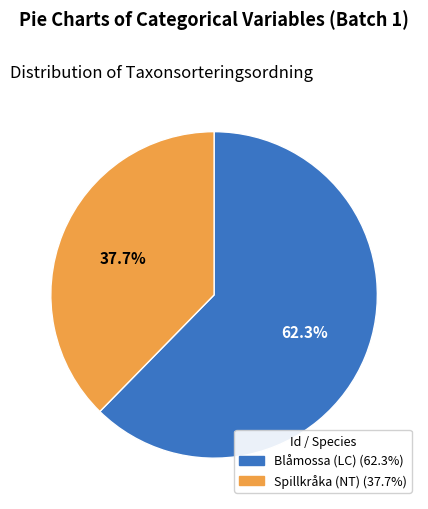

Count the number of slices in the pie.

2